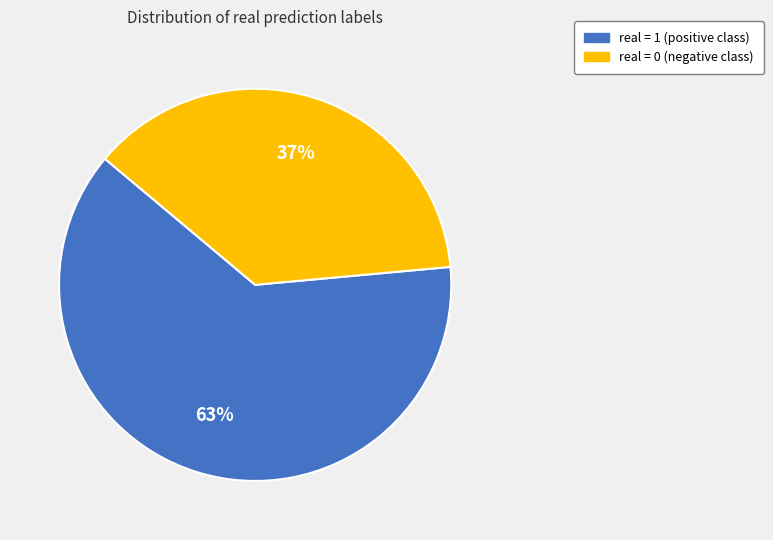

Is there a majority slice in this chart?

Yes